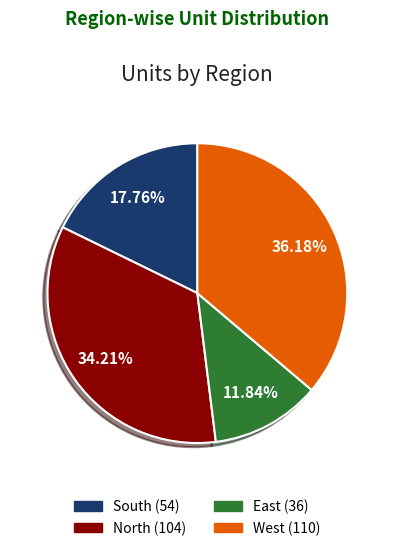

Which slice is the smallest?

East